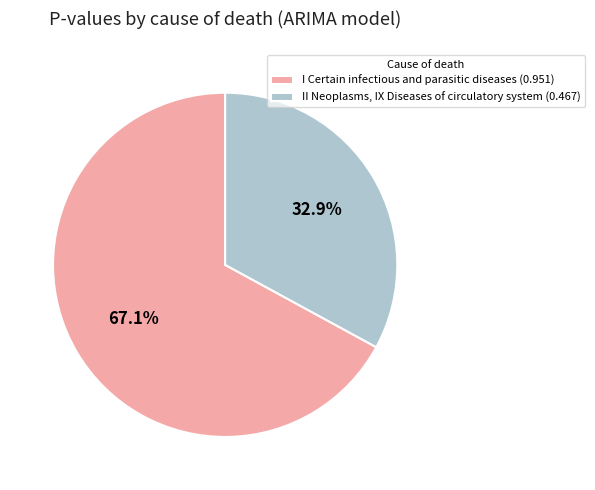

Is there any slice that represents more than half of the pie?

Yes